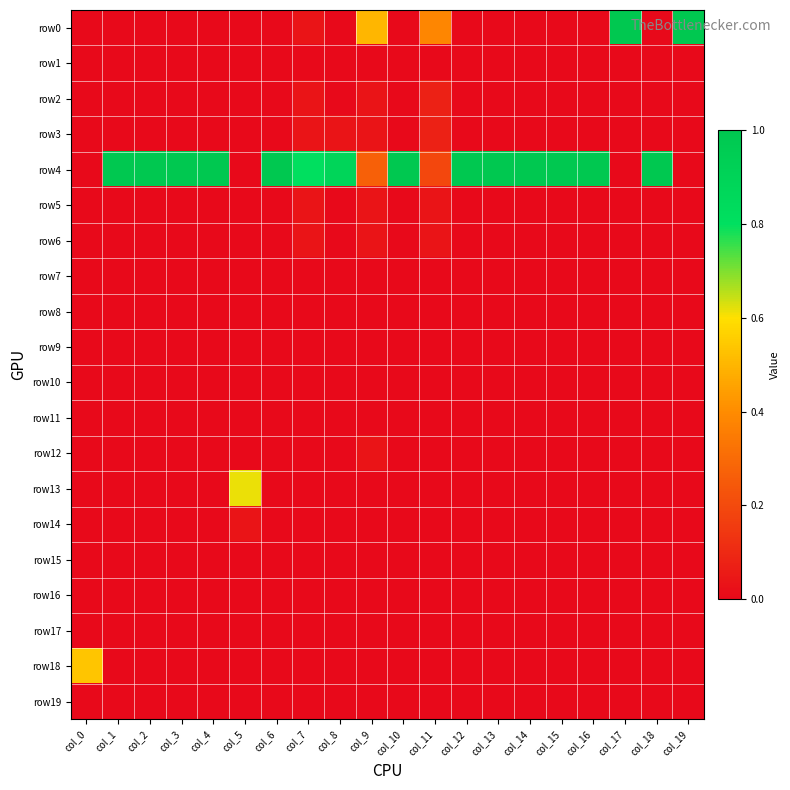

Reading left to right, list all the values displayed in this chart.

row0: col_0=0.0	col_1=0.0	col_2=0.0	col_3=0.0	col_4=0.0	col_5=0.0	col_6=0.0	col_7=0.0	col_8=0.0	col_9=0.5	col_10=0.0	col_11=0.4	col_12=0.0	col_13=0.0	col_14=0.0	col_15=0.0	col_16=0.0	col_17=1.0	col_18=0.0	col_19=1.0
row1: col_0=0.0	col_1=0.0	col_2=0.0	col_3=0.0	col_4=0.0	col_5=0.0	col_6=0.0	col_7=0.0	col_8=0.0	col_9=0.0	col_10=0.0	col_11=0.0	col_12=0.0	col_13=0.0	col_14=0.0	col_15=0.0	col_16=0.0	col_17=0.0	col_18=0.0	col_19=0.0
row2: col_0=0.0	col_1=0.0	col_2=0.0	col_3=0.0	col_4=0.0	col_5=0.0	col_6=0.0	col_7=0.0	col_8=0.0	col_9=0.0	col_10=0.0	col_11=0.1	col_12=0.0	col_13=0.0	col_14=0.0	col_15=0.0	col_16=0.0	col_17=0.0	col_18=0.0	col_19=0.0
row3: col_0=0.0	col_1=0.0	col_2=0.0	col_3=0.0	col_4=0.0	col_5=0.0	col_6=0.0	col_7=0.0	col_8=0.0	col_9=0.0	col_10=0.0	col_11=0.1	col_12=0.0	col_13=0.0	col_14=0.0	col_15=0.0	col_16=0.0	col_17=0.0	col_18=0.0	col_19=0.0
row4: col_0=0.0	col_1=1.0	col_2=1.0	col_3=1.0	col_4=1.0	col_5=0.0	col_6=1.0	col_7=0.8	col_8=0.9	col_9=0.3	col_10=1.0	col_11=0.2	col_12=1.0	col_13=1.0	col_14=1.0	col_15=1.0	col_16=1.0	col_17=0.0	col_18=1.0	col_19=0.0
row5: col_0=0.0	col_1=0.0	col_2=0.0	col_3=0.0	col_4=0.0	col_5=0.0	col_6=0.0	col_7=0.0	col_8=0.0	col_9=0.0	col_10=0.0	col_11=0.0	col_12=0.0	col_13=0.0	col_14=0.0	col_15=0.0	col_16=0.0	col_17=0.0	col_18=0.0	col_19=0.0
row6: col_0=0.0	col_1=0.0	col_2=0.0	col_3=0.0	col_4=0.0	col_5=0.0	col_6=0.0	col_7=0.0	col_8=0.0	col_9=0.0	col_10=0.0	col_11=0.0	col_12=0.0	col_13=0.0	col_14=0.0	col_15=0.0	col_16=0.0	col_17=0.0	col_18=0.0	col_19=0.0
row7: col_0=0.0	col_1=0.0	col_2=0.0	col_3=0.0	col_4=0.0	col_5=0.0	col_6=0.0	col_7=0.0	col_8=0.0	col_9=0.0	col_10=0.0	col_11=0.0	col_12=0.0	col_13=0.0	col_14=0.0	col_15=0.0	col_16=0.0	col_17=0.0	col_18=0.0	col_19=0.0
row8: col_0=0.0	col_1=0.0	col_2=0.0	col_3=0.0	col_4=0.0	col_5=0.0	col_6=0.0	col_7=0.0	col_8=0.0	col_9=0.0	col_10=0.0	col_11=0.0	col_12=0.0	col_13=0.0	col_14=0.0	col_15=0.0	col_16=0.0	col_17=0.0	col_18=0.0	col_19=0.0
row9: col_0=0.0	col_1=0.0	col_2=0.0	col_3=0.0	col_4=0.0	col_5=0.0	col_6=0.0	col_7=0.0	col_8=0.0	col_9=0.0	col_10=0.0	col_11=0.0	col_12=0.0	col_13=0.0	col_14=0.0	col_15=0.0	col_16=0.0	col_17=0.0	col_18=0.0	col_19=0.0
row10: col_0=0.0	col_1=0.0	col_2=0.0	col_3=0.0	col_4=0.0	col_5=0.0	col_6=0.0	col_7=0.0	col_8=0.0	col_9=0.0	col_10=0.0	col_11=0.0	col_12=0.0	col_13=0.0	col_14=0.0	col_15=0.0	col_16=0.0	col_17=0.0	col_18=0.0	col_19=0.0
row11: col_0=0.0	col_1=0.0	col_2=0.0	col_3=0.0	col_4=0.0	col_5=0.0	col_6=0.0	col_7=0.0	col_8=0.0	col_9=0.0	col_10=0.0	col_11=0.0	col_12=0.0	col_13=0.0	col_14=0.0	col_15=0.0	col_16=0.0	col_17=0.0	col_18=0.0	col_19=0.0
row12: col_0=0.0	col_1=0.0	col_2=0.0	col_3=0.0	col_4=0.0	col_5=0.0	col_6=0.0	col_7=0.0	col_8=0.0	col_9=0.0	col_10=0.0	col_11=0.0	col_12=0.0	col_13=0.0	col_14=0.0	col_15=0.0	col_16=0.0	col_17=0.0	col_18=0.0	col_19=0.0
row13: col_0=0.0	col_1=0.0	col_2=0.0	col_3=0.0	col_4=0.0	col_5=0.6	col_6=0.0	col_7=0.0	col_8=0.0	col_9=0.0	col_10=0.0	col_11=0.0	col_12=0.0	col_13=0.0	col_14=0.0	col_15=0.0	col_16=0.0	col_17=0.0	col_18=0.0	col_19=0.0
row14: col_0=0.0	col_1=0.0	col_2=0.0	col_3=0.0	col_4=0.0	col_5=0.0	col_6=0.0	col_7=0.0	col_8=0.0	col_9=0.0	col_10=0.0	col_11=0.0	col_12=0.0	col_13=0.0	col_14=0.0	col_15=0.0	col_16=0.0	col_17=0.0	col_18=0.0	col_19=0.0
row15: col_0=0.0	col_1=0.0	col_2=0.0	col_3=0.0	col_4=0.0	col_5=0.0	col_6=0.0	col_7=0.0	col_8=0.0	col_9=0.0	col_10=0.0	col_11=0.0	col_12=0.0	col_13=0.0	col_14=0.0	col_15=0.0	col_16=0.0	col_17=0.0	col_18=0.0	col_19=0.0
row16: col_0=0.0	col_1=0.0	col_2=0.0	col_3=0.0	col_4=0.0	col_5=0.0	col_6=0.0	col_7=0.0	col_8=0.0	col_9=0.0	col_10=0.0	col_11=0.0	col_12=0.0	col_13=0.0	col_14=0.0	col_15=0.0	col_16=0.0	col_17=0.0	col_18=0.0	col_19=0.0
row17: col_0=0.0	col_1=0.0	col_2=0.0	col_3=0.0	col_4=0.0	col_5=0.0	col_6=0.0	col_7=0.0	col_8=0.0	col_9=0.0	col_10=0.0	col_11=0.0	col_12=0.0	col_13=0.0	col_14=0.0	col_15=0.0	col_16=0.0	col_17=0.0	col_18=0.0	col_19=0.0
row18: col_0=0.5	col_1=0.0	col_2=0.0	col_3=0.0	col_4=0.0	col_5=0.0	col_6=0.0	col_7=0.0	col_8=0.0	col_9=0.0	col_10=0.0	col_11=0.0	col_12=0.0	col_13=0.0	col_14=0.0	col_15=0.0	col_16=0.0	col_17=0.0	col_18=0.0	col_19=0.0
row19: col_0=0.0	col_1=0.0	col_2=0.0	col_3=0.0	col_4=0.0	col_5=0.0	col_6=0.0	col_7=0.0	col_8=0.0	col_9=0.0	col_10=0.0	col_11=0.0	col_12=0.0	col_13=0.0	col_14=0.0	col_15=0.0	col_16=0.0	col_17=0.0	col_18=0.0	col_19=0.0